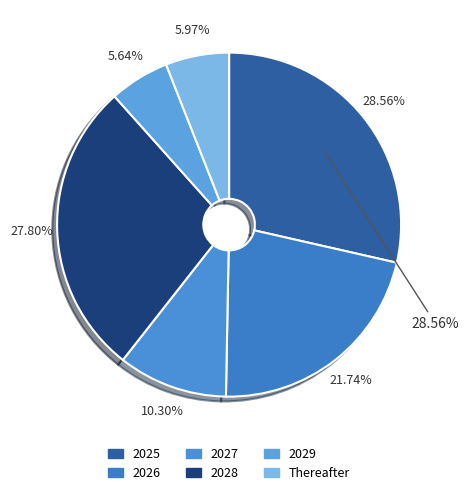

Rank the categories by value from highest to lowest.

2025, 2028, 2026, 2027, Thereafter, 2029